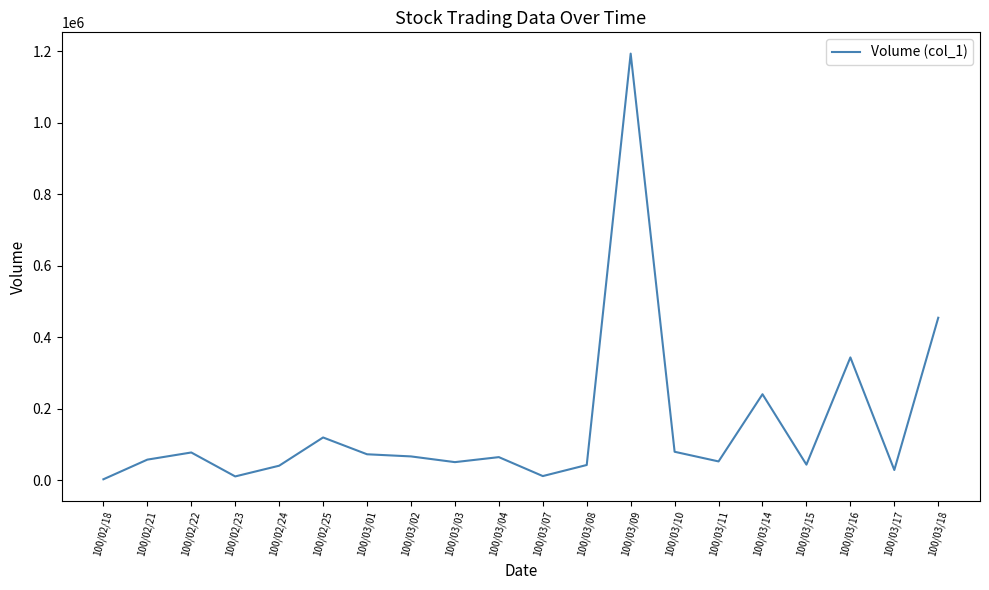

How many values are below 64000?

10